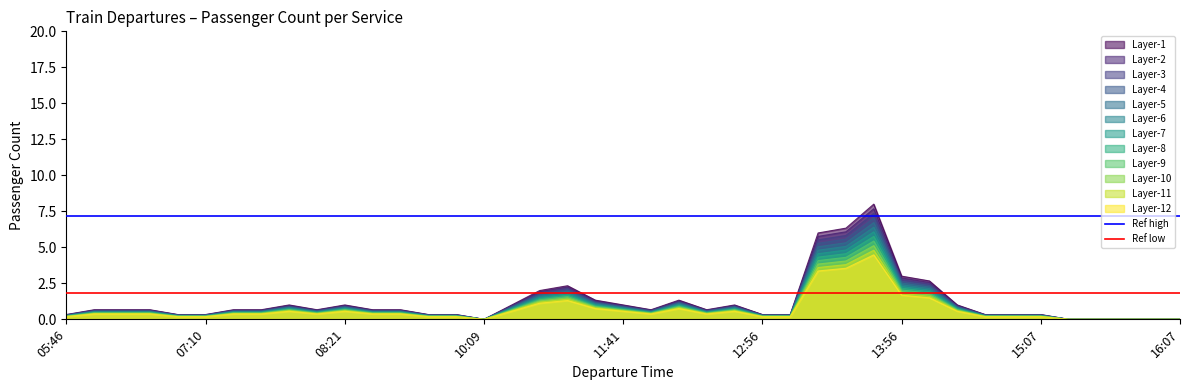

What is the maximum value for Layer-12?

4.5